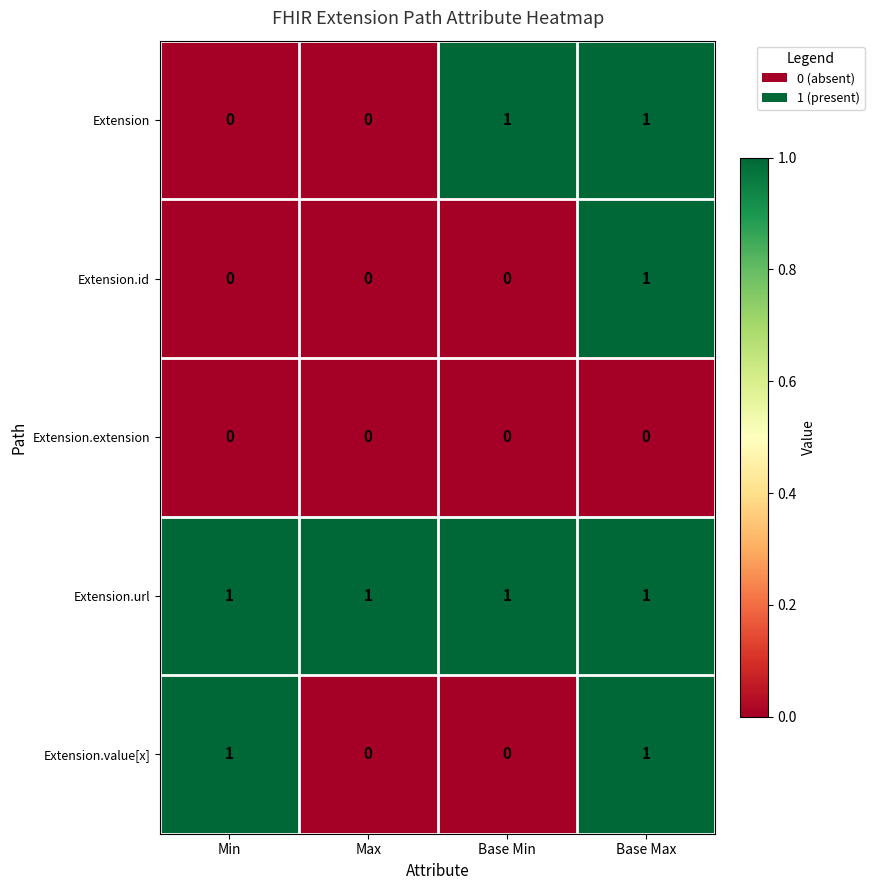

Which series has the largest total across all categories?

Extension.url